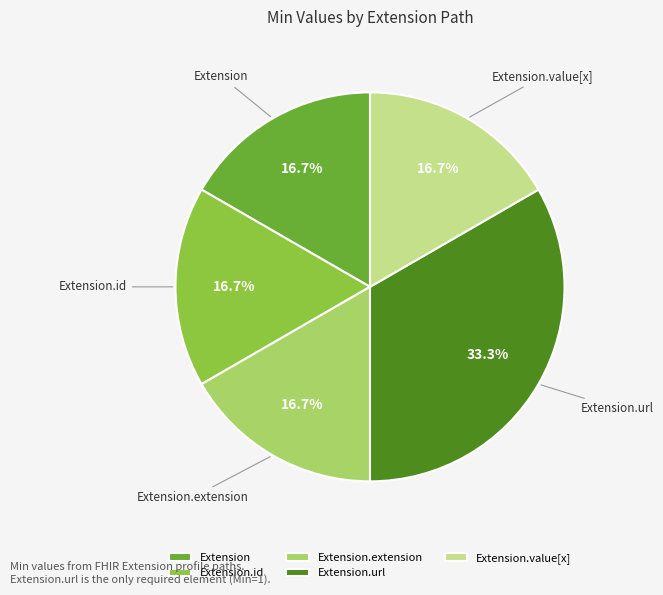

True or false: Extension accounts for 1% of the total.

False